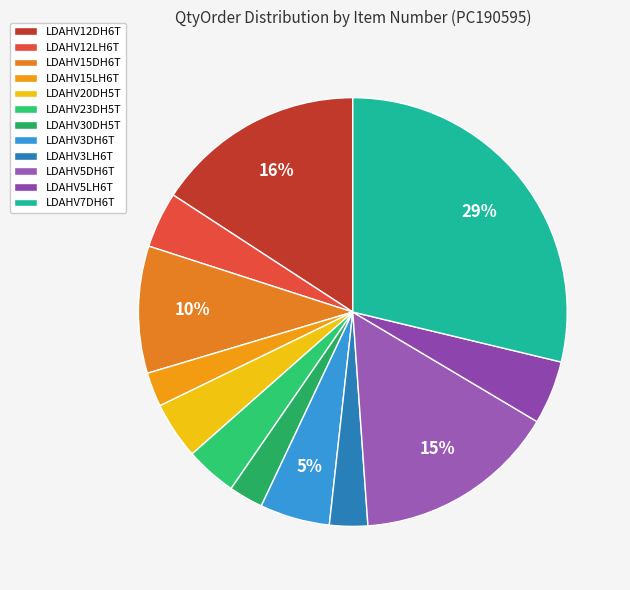

To the nearest percent, what is the combined percentage of LDAHV12LH6T and LDAHV23DH5T?

8%